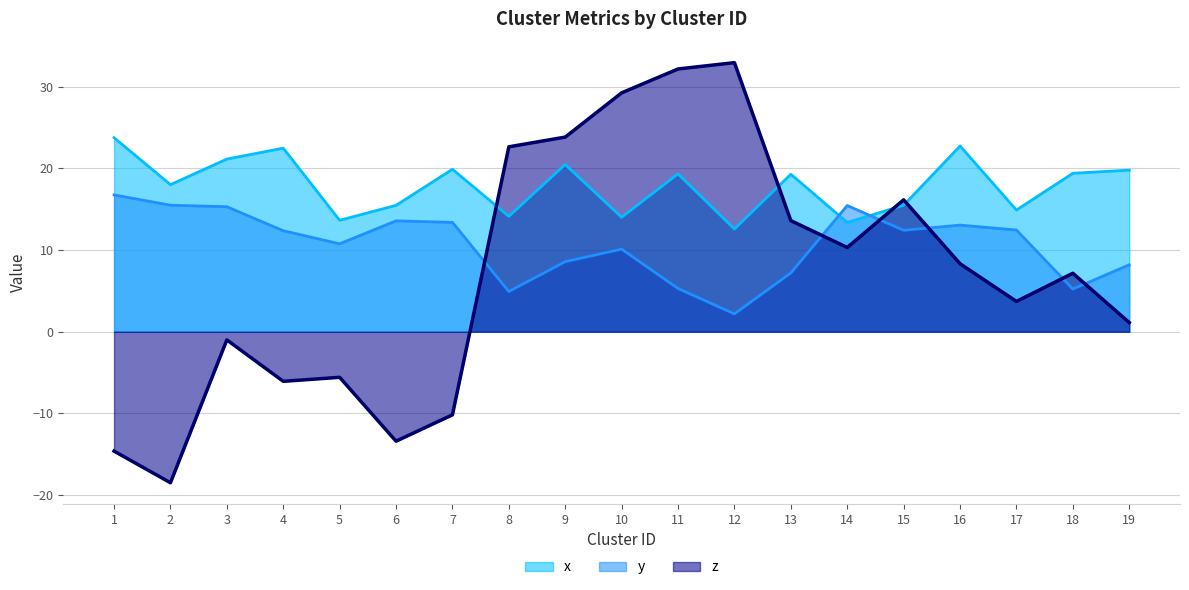

What is the difference between the z values at 9 and 2?

42.3